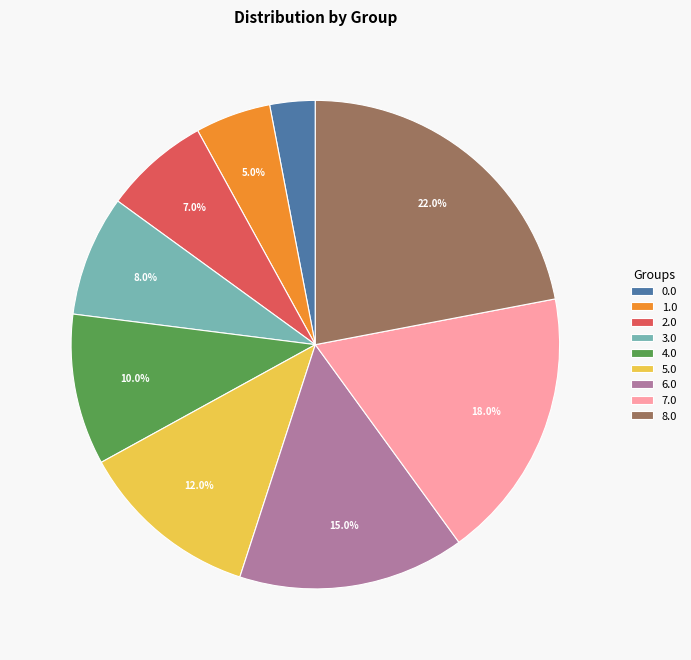

What percentage do 3.0 and 7.0 together represent?

26.0%